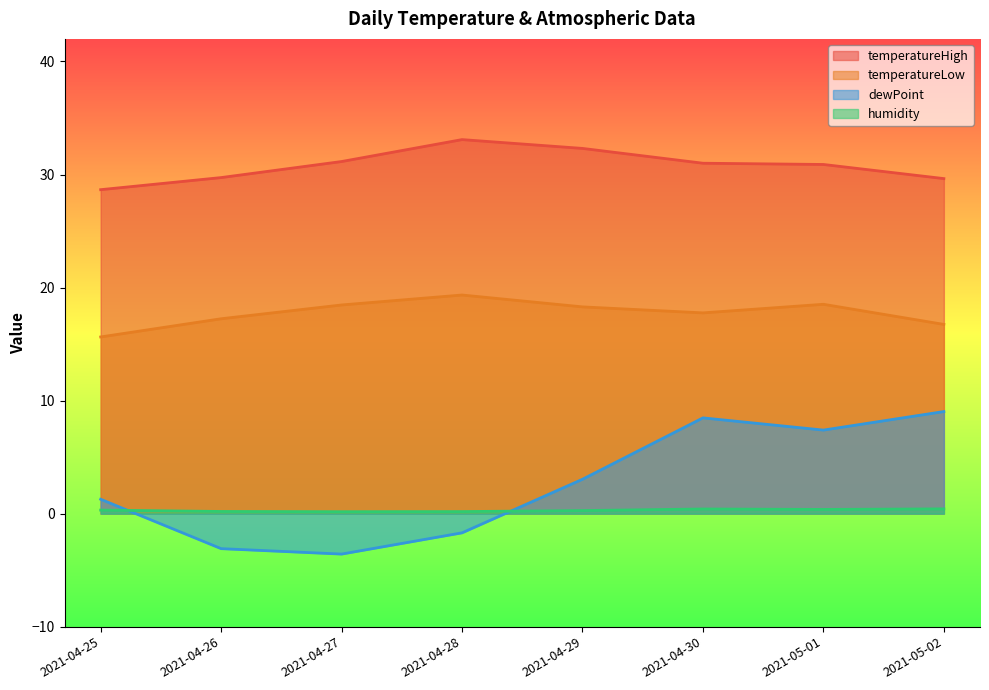

How many values in the dewPoint series exceed 3?

4